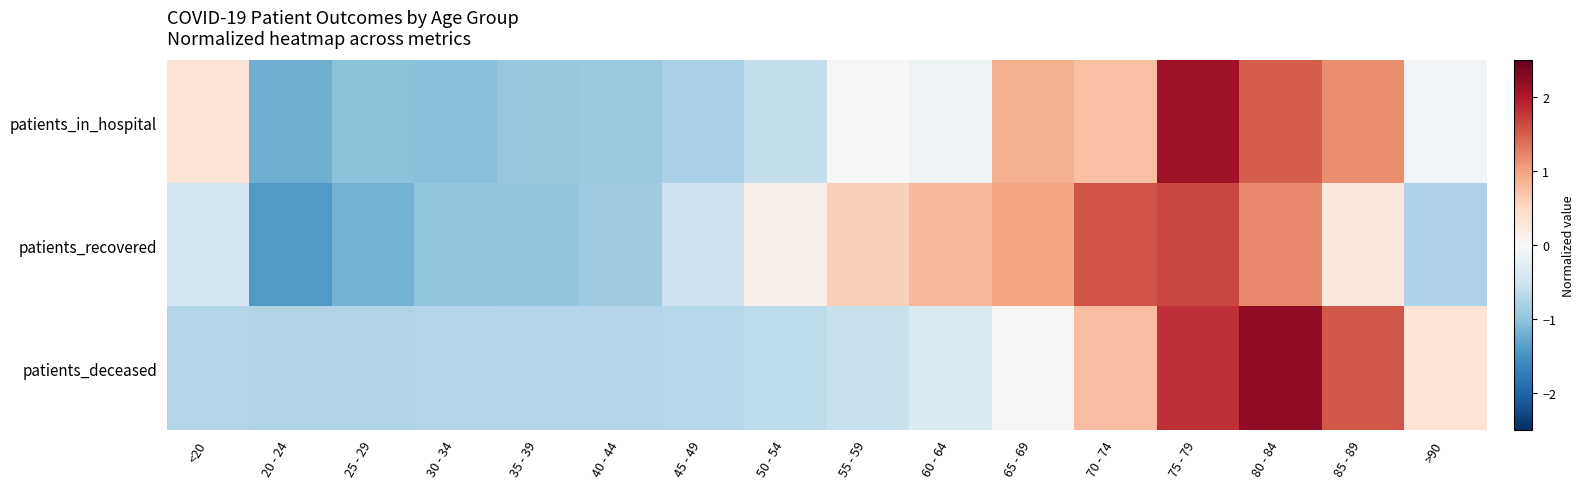

Reading right to left, what are all the values shown in this chart?

patients_in_hospital: >90=-0.1	85 - 89=1.2	80 - 84=1.5	75 - 79=2.1	70 - 74=0.8	65 - 69=0.9	60 - 64=-0.1	55 - 59=-0.0	50 - 54=-0.6	45 - 49=-0.8	40 - 44=-0.9	35 - 39=-1.0	30 - 34=-1.0	25 - 29=-1.0	20 - 24=-1.2	<20=0.3
patients_recovered: >90=-0.8	85 - 89=0.3	80 - 84=1.2	75 - 79=1.7	70 - 74=1.6	65 - 69=1.0	60 - 64=0.8	55 - 59=0.6	50 - 54=0.1	45 - 49=-0.5	40 - 44=-0.9	35 - 39=-1.0	30 - 34=-1.0	25 - 29=-1.2	20 - 24=-1.4	<20=-0.5
patients_deceased: >90=0.3	85 - 89=1.5	80 - 84=2.2	75 - 79=1.8	70 - 74=0.8	65 - 69=0.0	60 - 64=-0.4	55 - 59=-0.6	50 - 54=-0.6	45 - 49=-0.7	40 - 44=-0.7	35 - 39=-0.7	30 - 34=-0.7	25 - 29=-0.8	20 - 24=-0.8	<20=-0.7